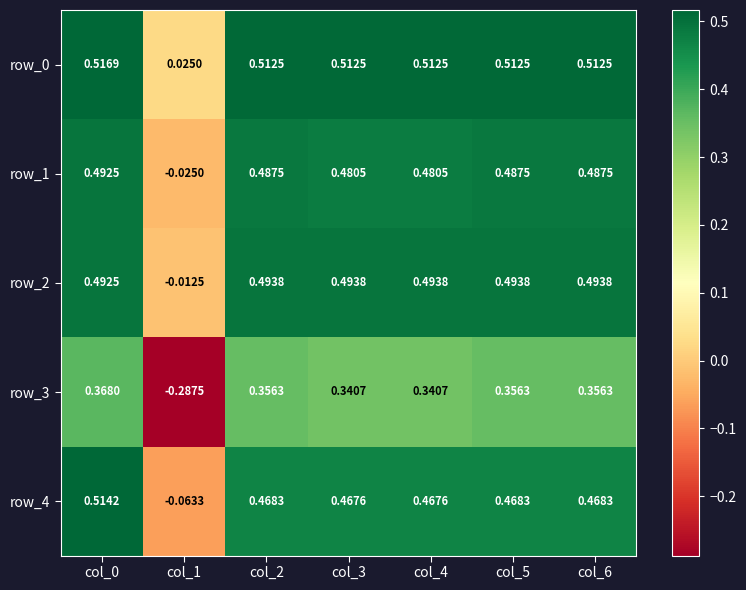

Which category has the lowest value in the row_4 series?

col_1